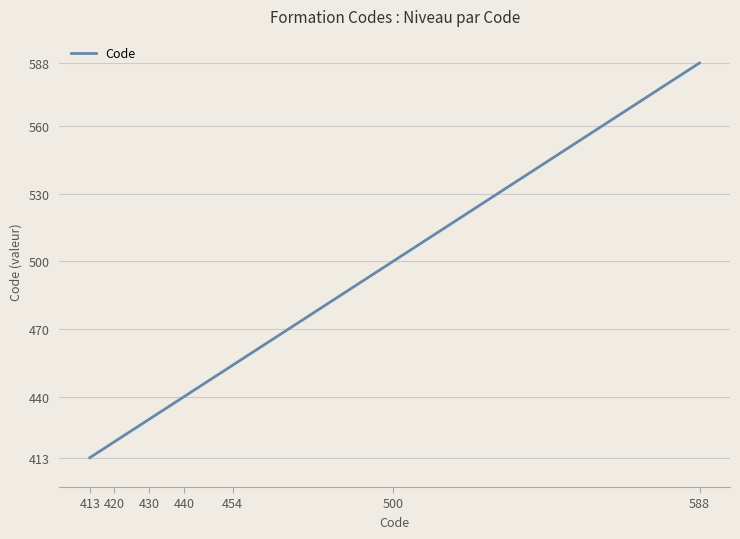

What is the maximum value shown in the chart?

588.0